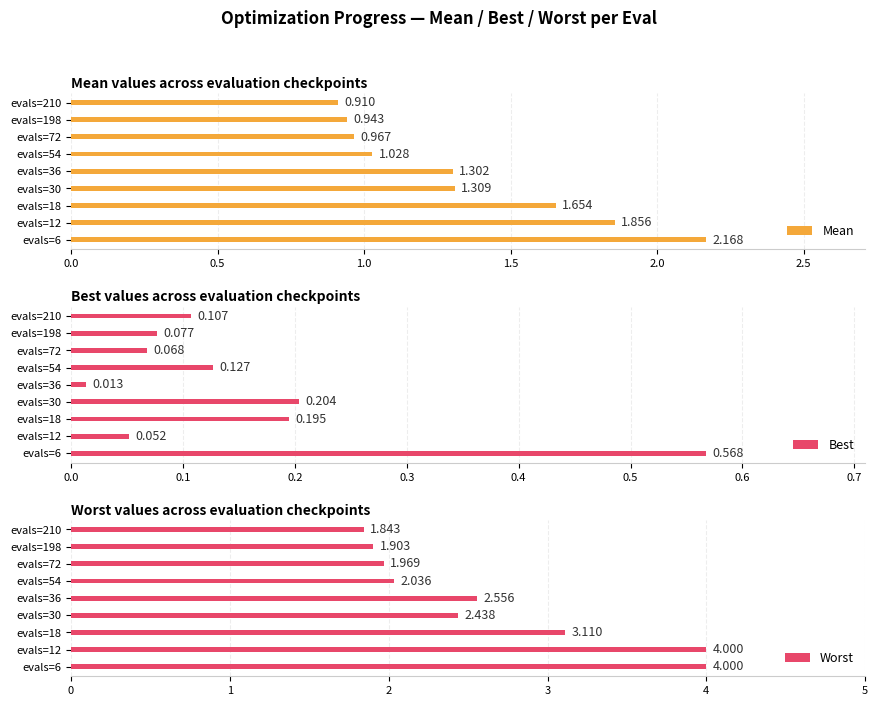

What are all the series names shown in the legend?

Mean, Best, Worst